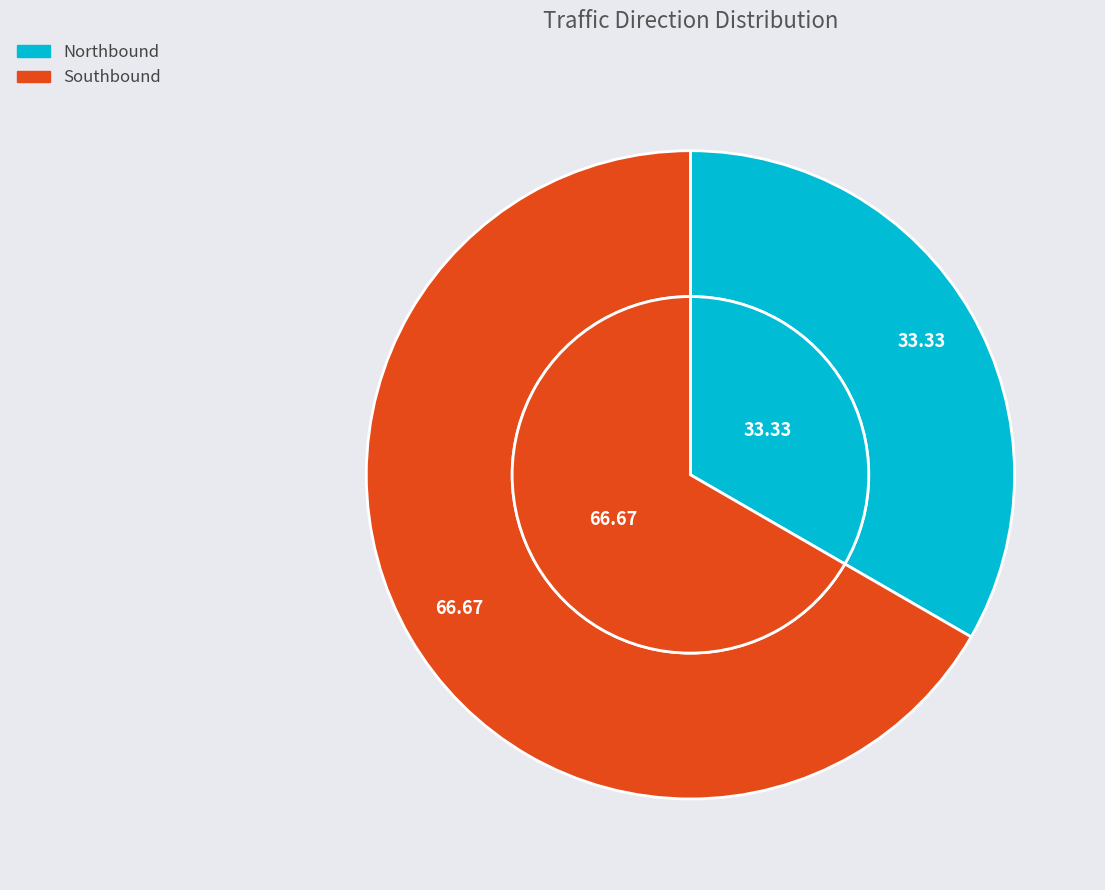

To the nearest percent, what is the difference between the Northbound and Southbound slice percentages?

33%